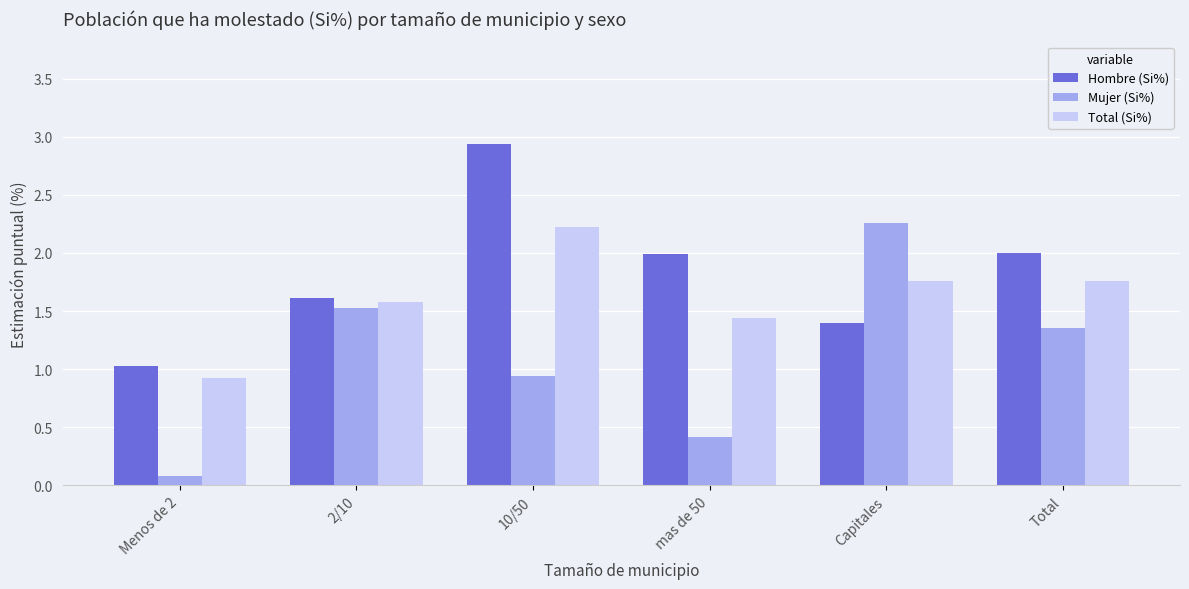

At how many categories does at least one series exceed 1?

6